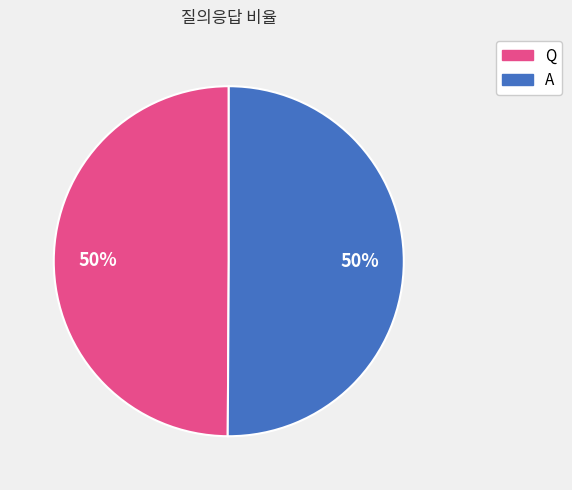

To the nearest percent, what is the combined percentage of Q and A?

100%